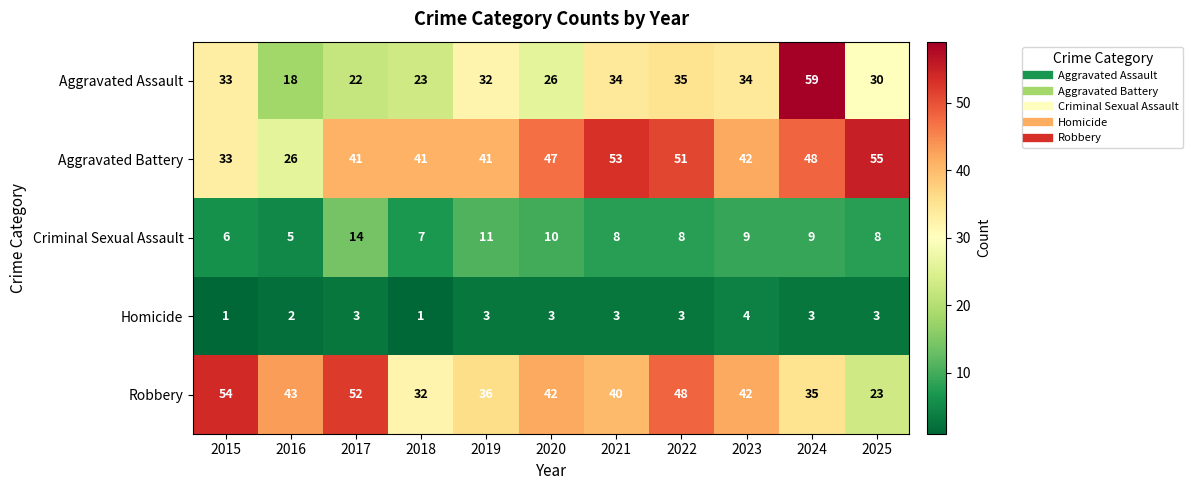

Rank the series by their maximum value, from highest to lowest.

Aggravated Assault, Aggravated Battery, Robbery, Criminal Sexual Assault, Homicide